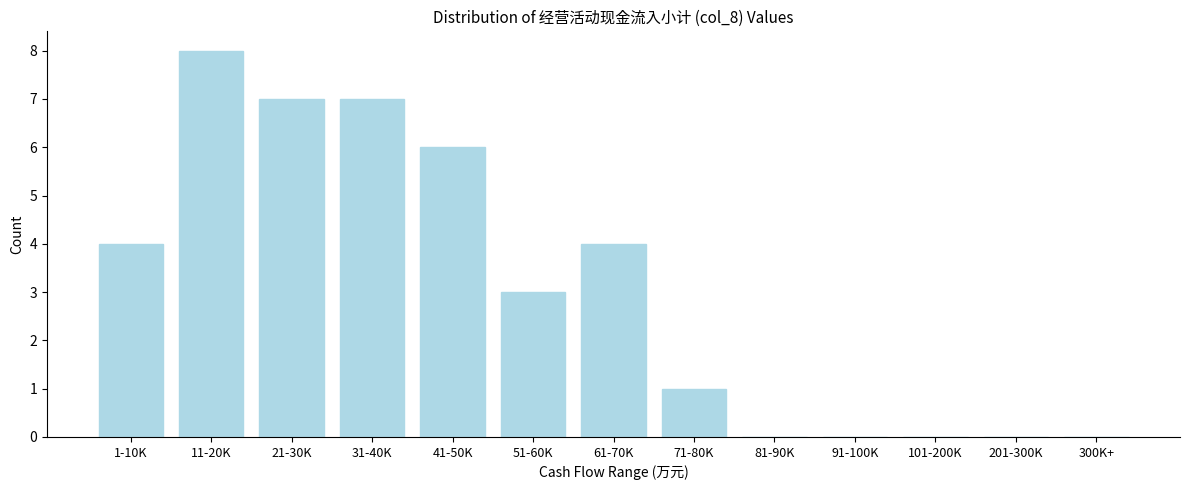

Reading left to right, extract all data points from this chart.

1-10K=4	11-20K=8	21-30K=7	31-40K=7	41-50K=6	51-60K=3	61-70K=4	71-80K=1	81-90K=0	91-100K=0	101-200K=0	201-300K=0	300K+=0